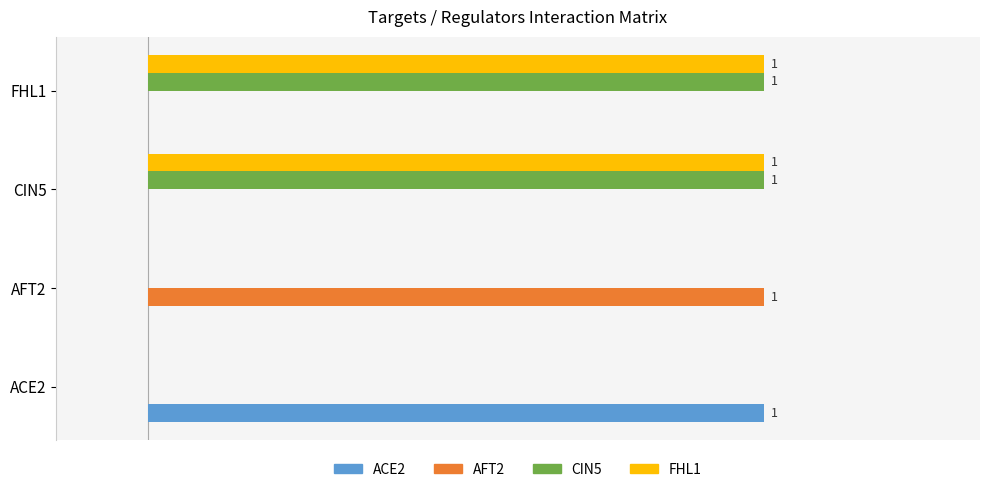

What are all the series names shown in the legend?

ACE2, AFT2, CIN5, FHL1